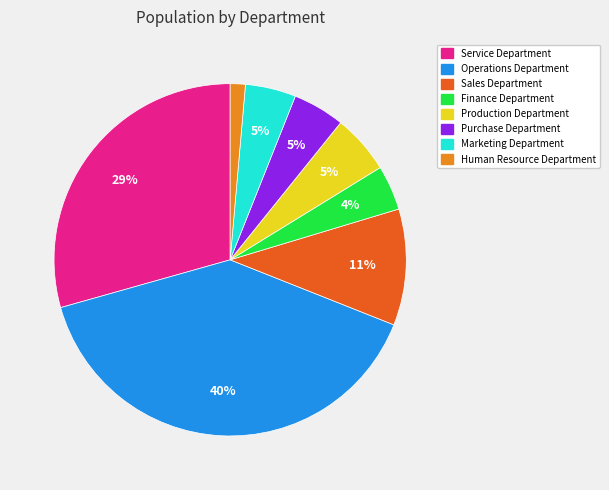

Do Marketing Department and Service Department together represent more than half of the pie?

No